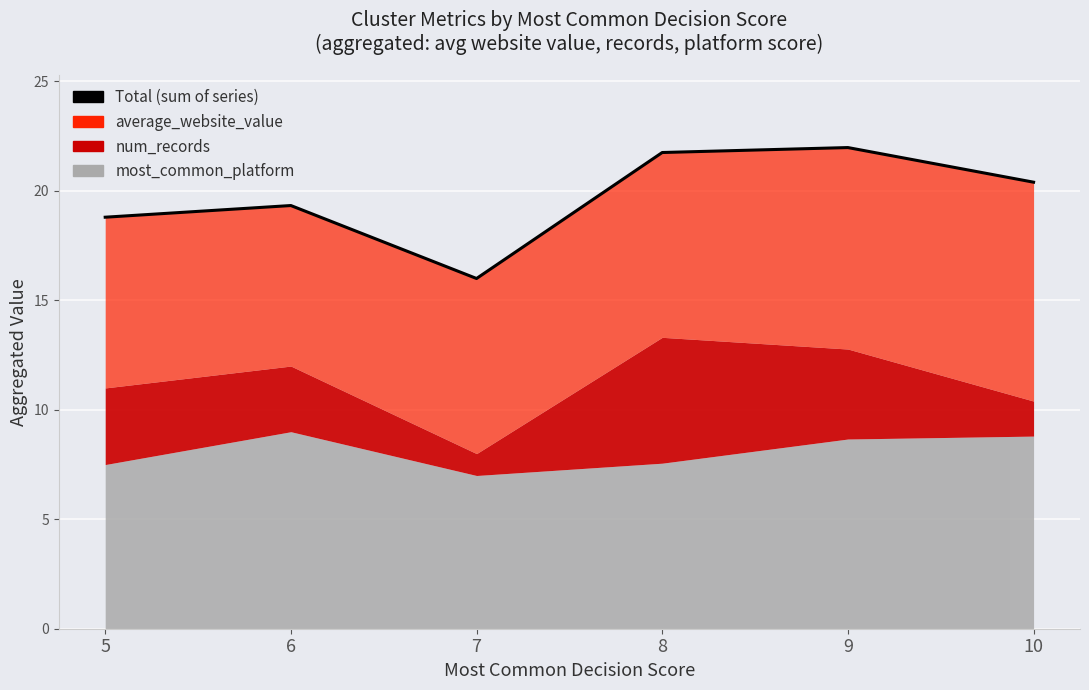

What is the value of the 2nd point from the left?

19.3